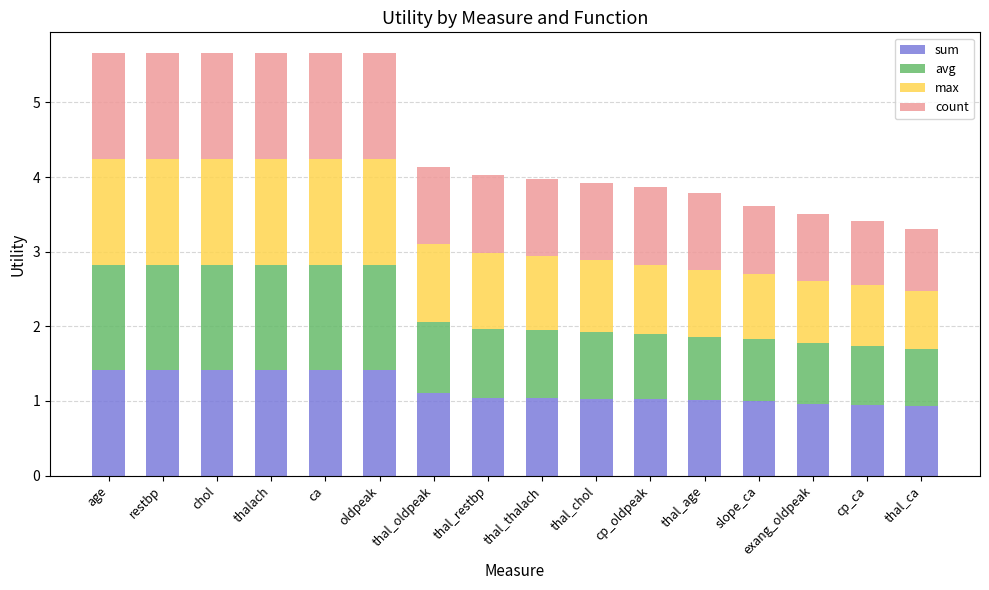

The value of sum at thal_oldpeak is 0.3. True or false?

False